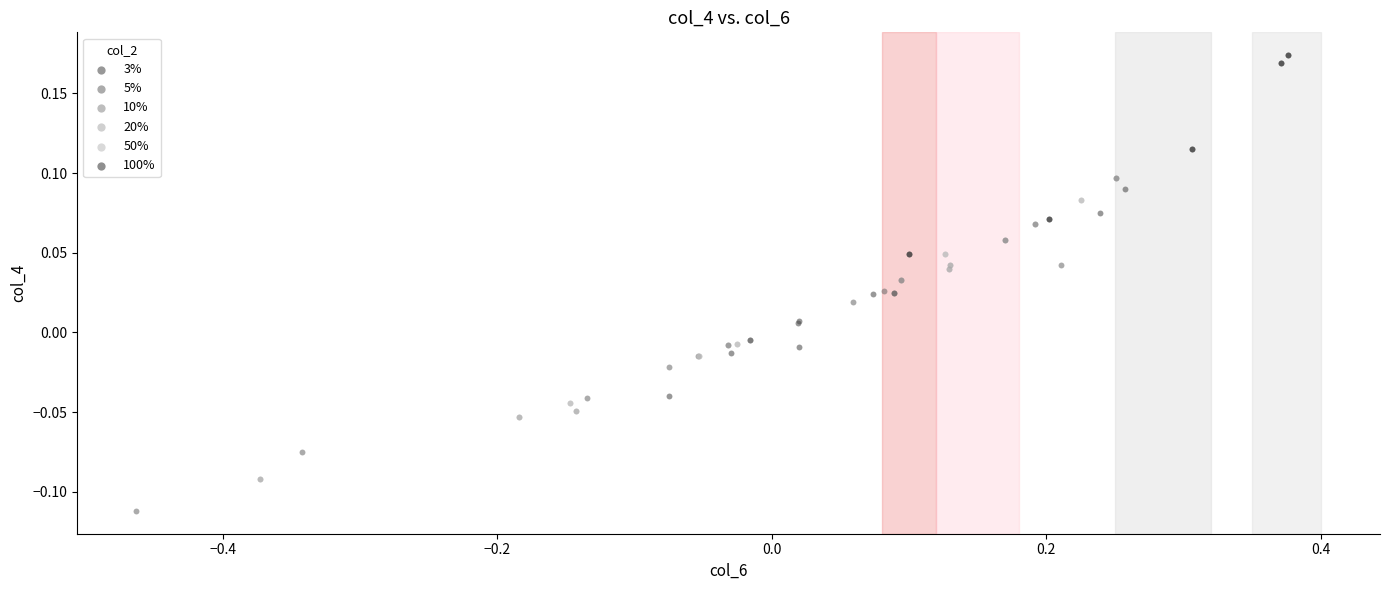

What are all the series names shown in the legend?

3%, 5%, 10%, 20%, 50%, 100%